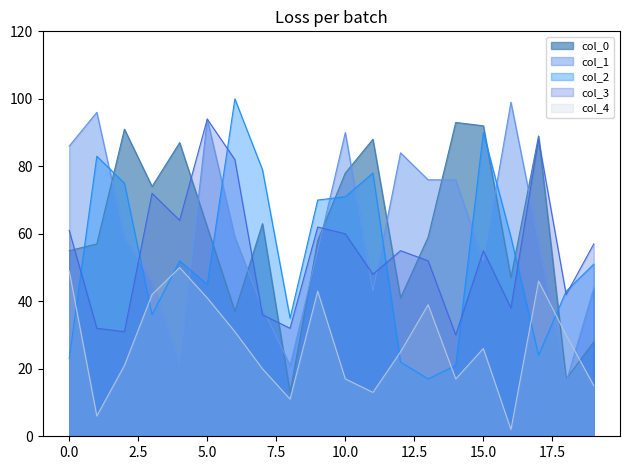

What is the maximum value shown in the chart?

100